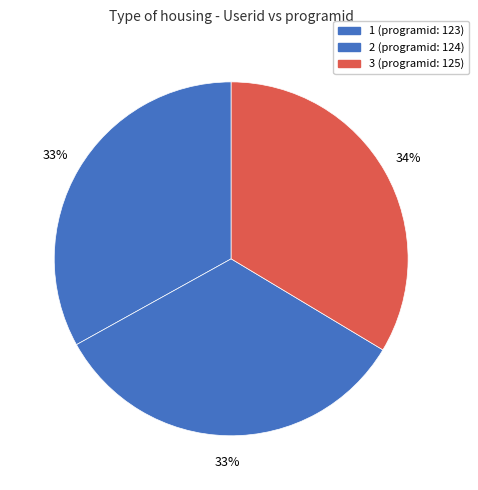

Do 2 and 3 together represent more than half of the pie?

Yes